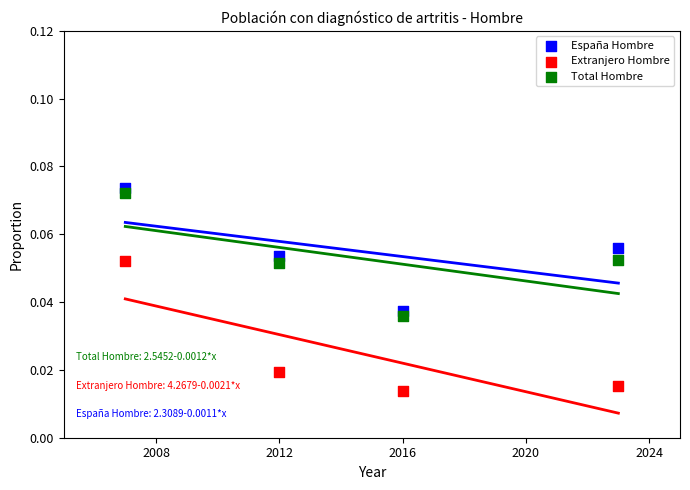

Across all data points, what is the average X value?

2014.5